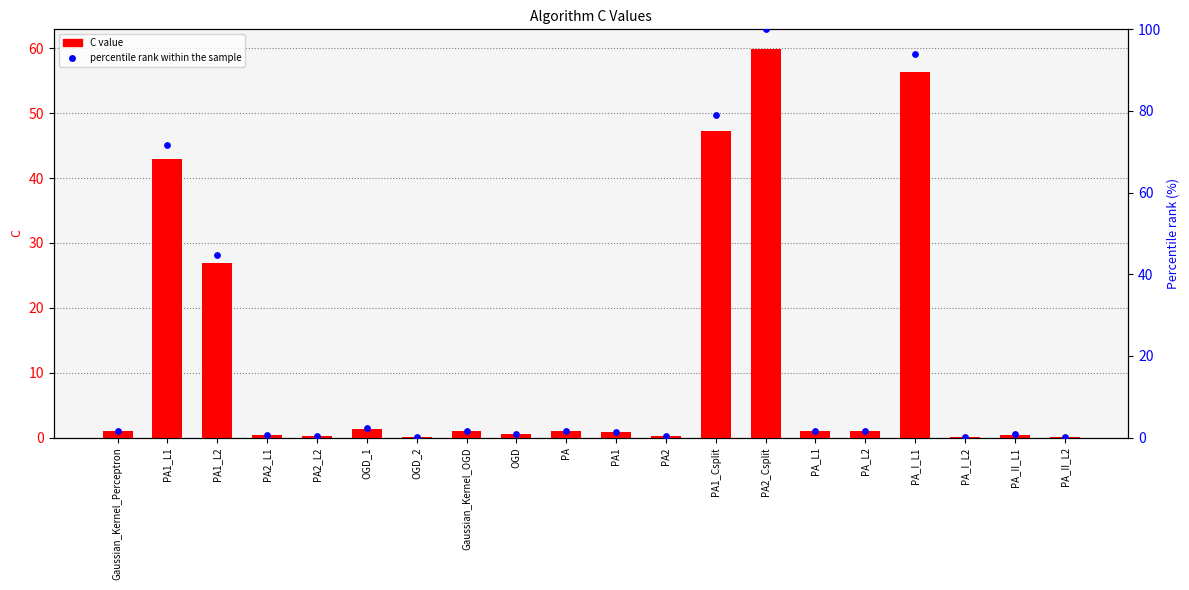

Which series has the widest spread of Y values?

percentile rank within the sample